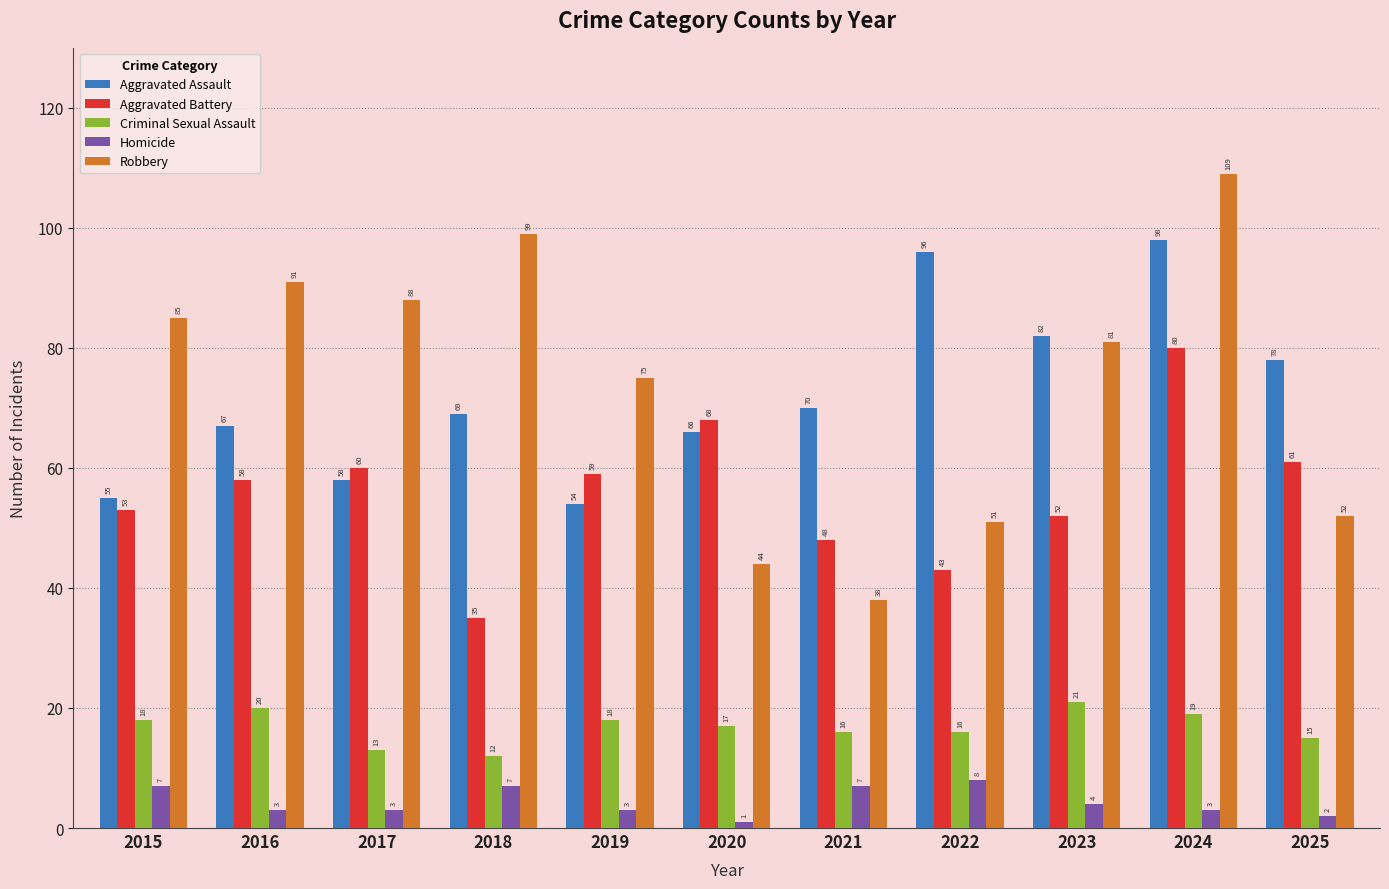

Rank the series by their maximum value, from highest to lowest.

Robbery, Aggravated Assault, Aggravated Battery, Criminal Sexual Assault, Homicide